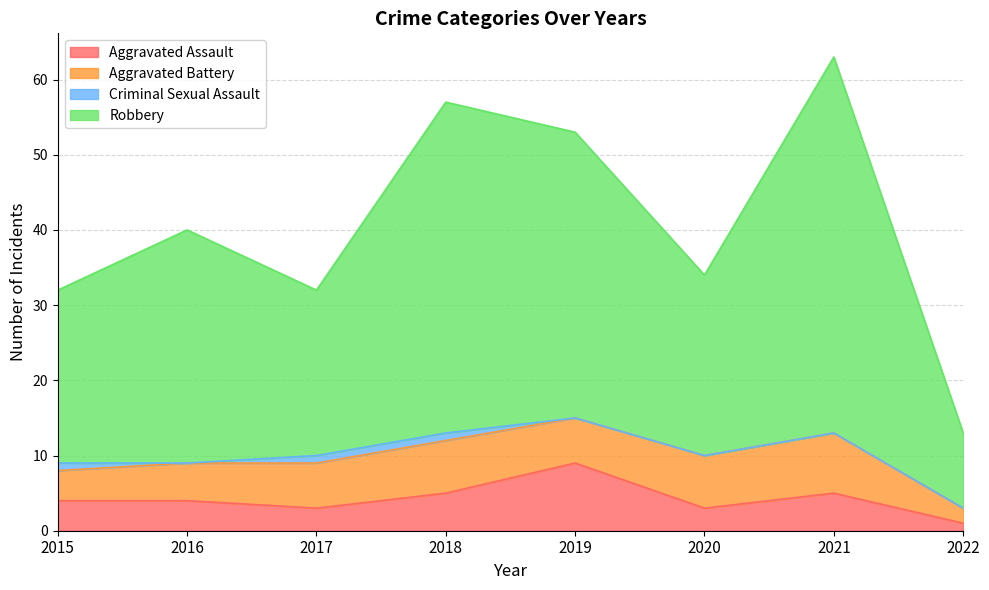

The value of Aggravated Assault at 2015 is 6. True or false?

False